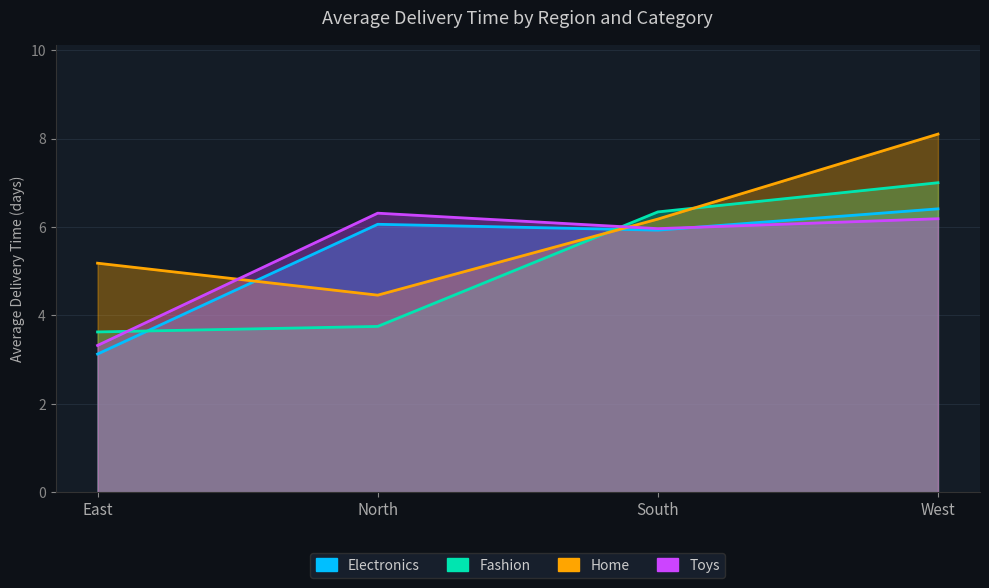

How many intersections are there between Fashion and Toys?

2